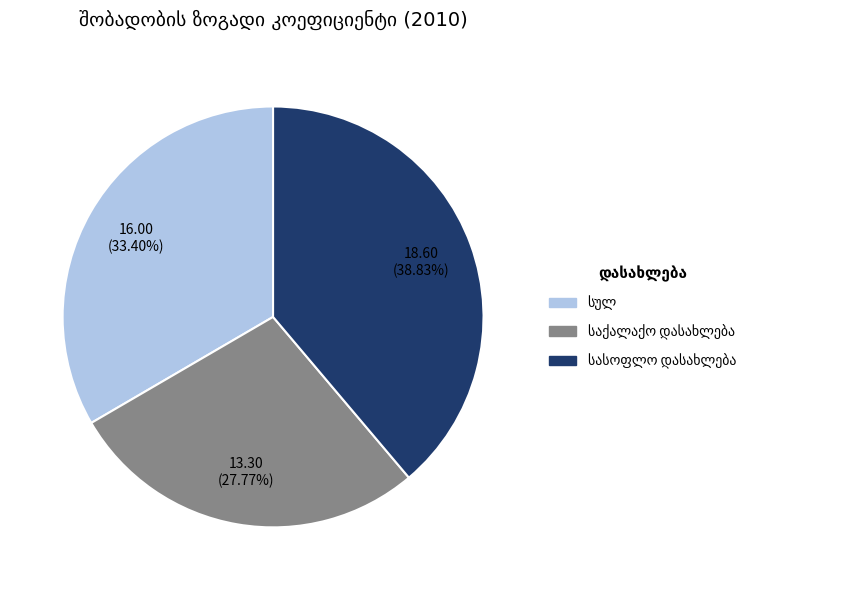

Is there any slice that represents more than half of the pie?

No